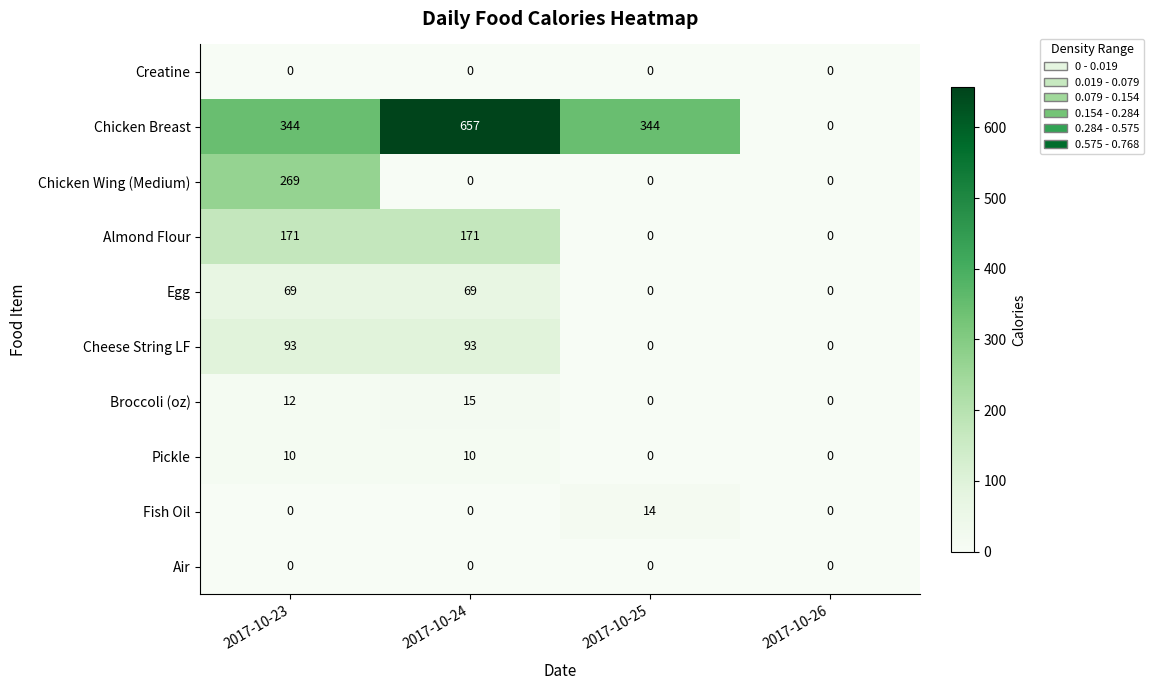

Between 2017-10-24 and 2017-10-26, which series saw the biggest shift?

Chicken Breast